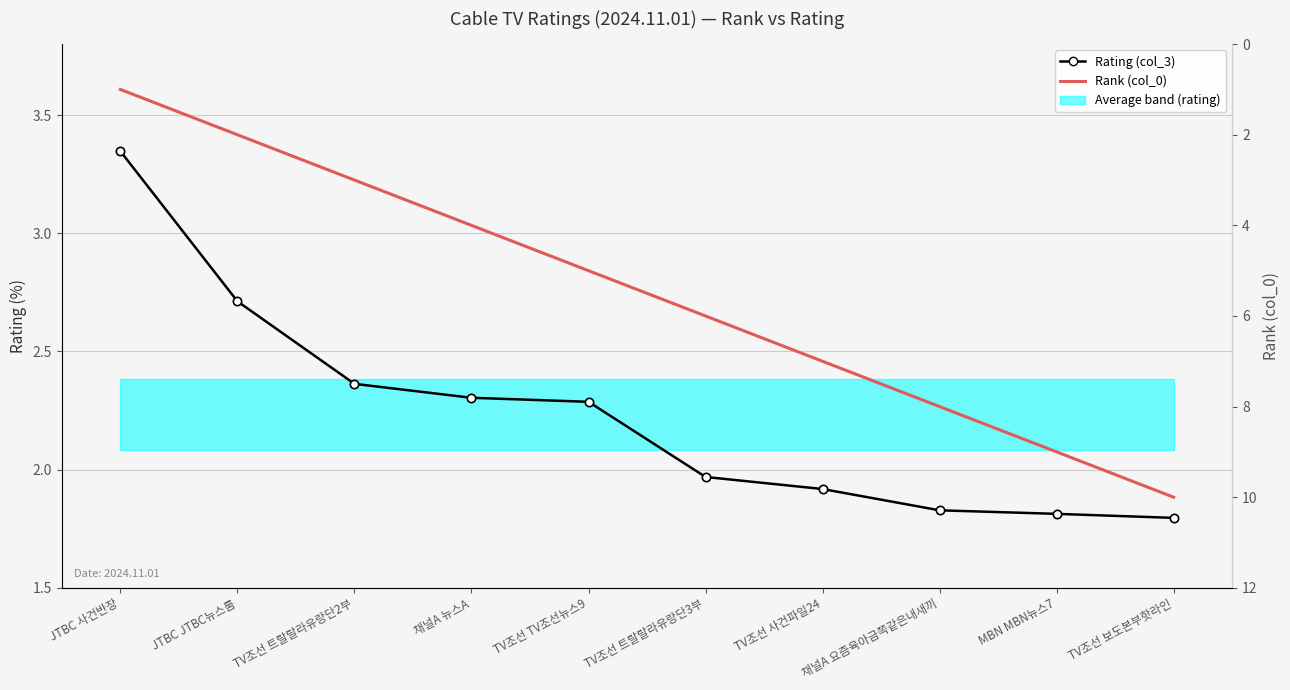

How many lines are shown in the chart?

2